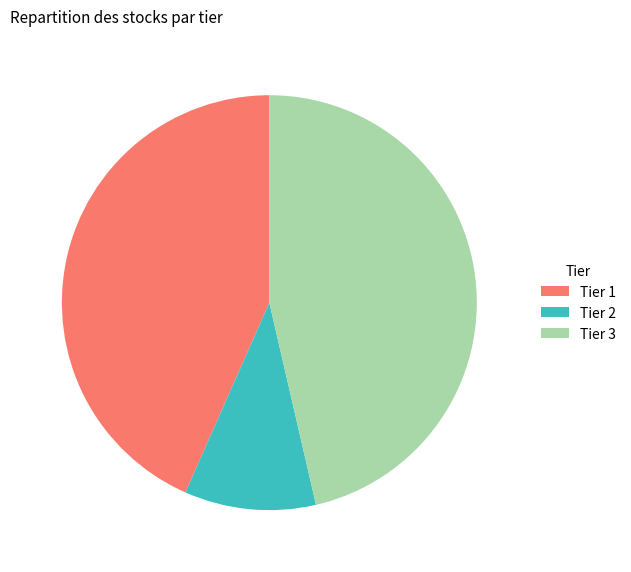

Rank the categories by value from lowest to highest.

Tier 2, Tier 1, Tier 3